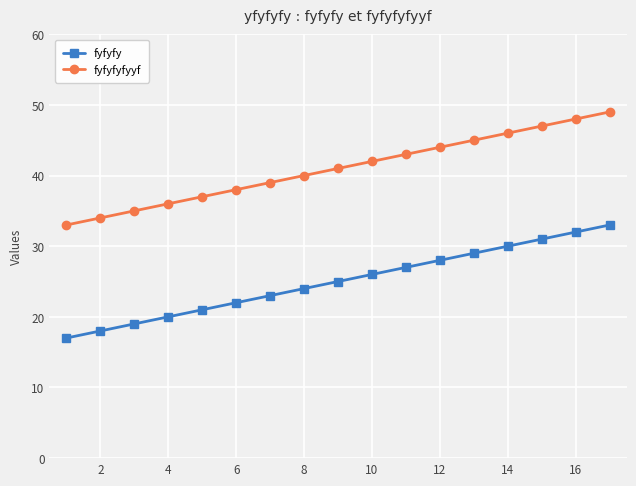

What is the value of the fyfyfy point at the 16th from the left?

32